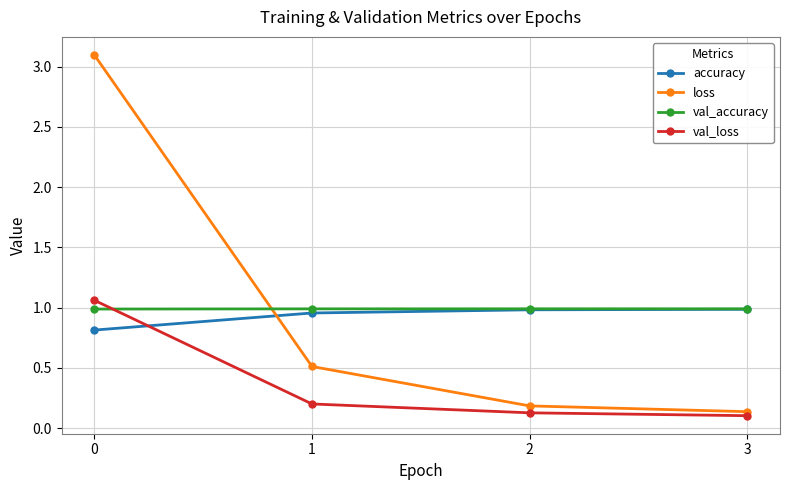

Between which two adjacent categories do val_accuracy and loss first intersect?

0 and 1